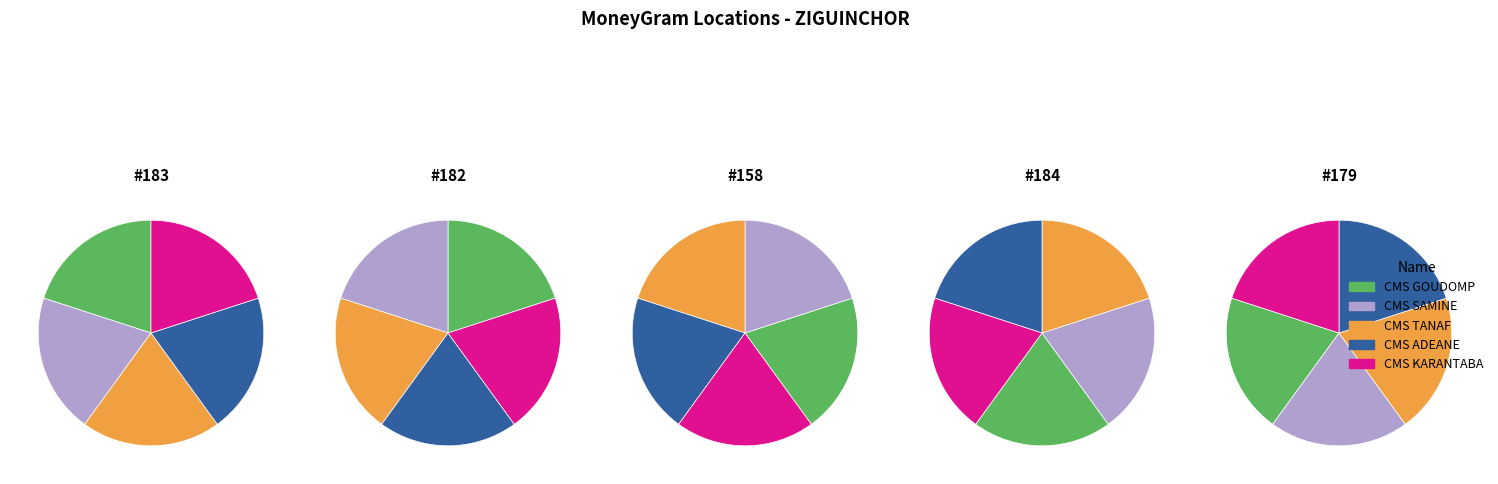

How many segments does this pie chart have?

5